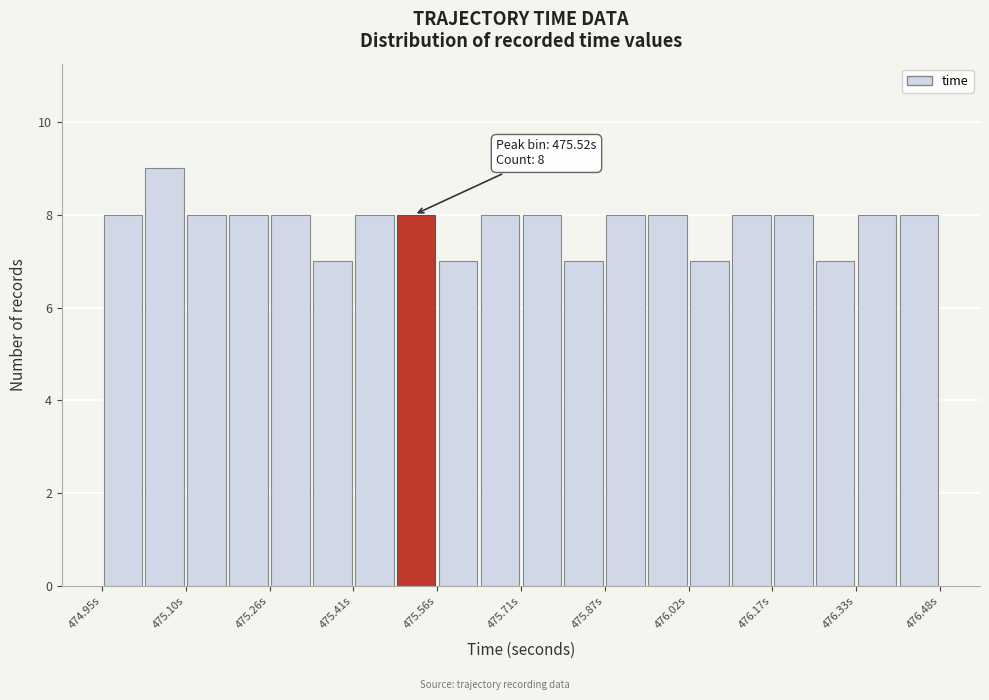

Read against the x-axis, roughly where is the centre of the tallest bar?

475.06